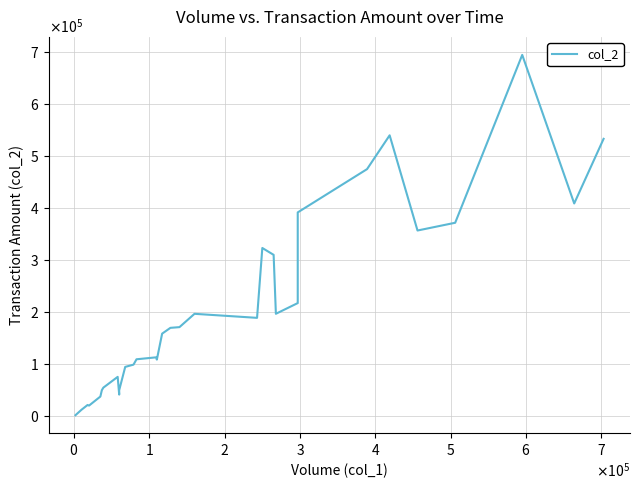

Count the number of categories in the chart.

33